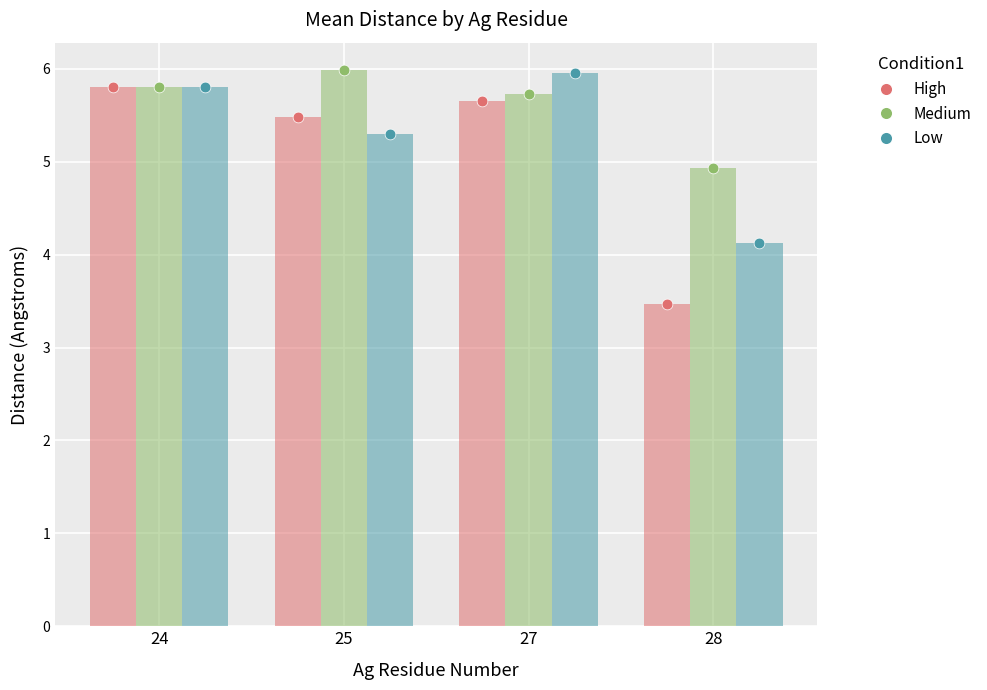

Is the value of Medium at 24 greater than the value of Low at 24?

No